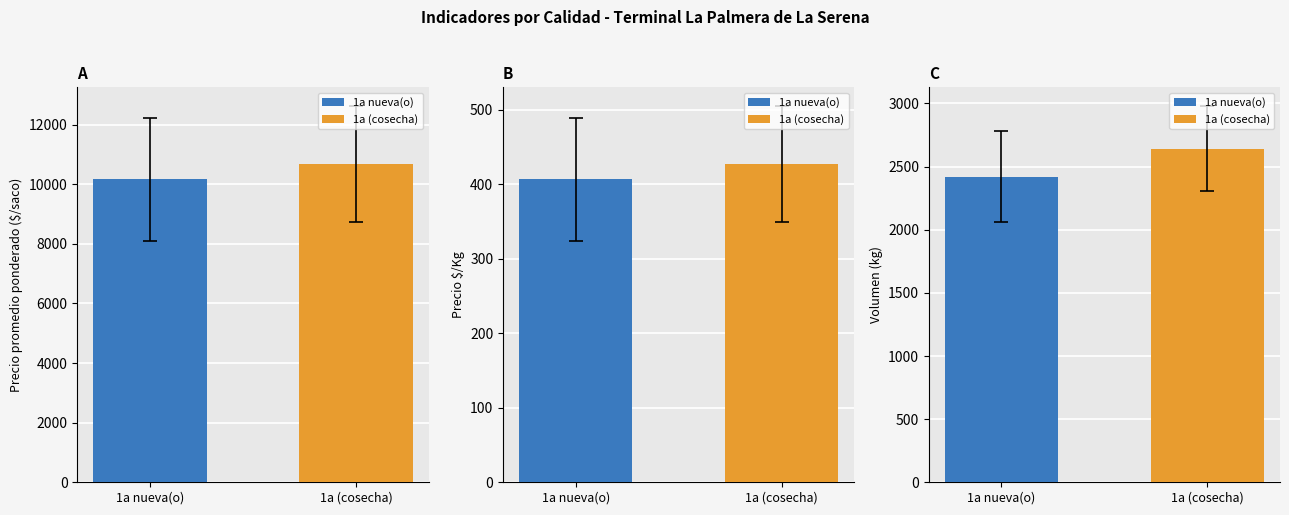

Is the value of Volumen at 7 greater than the value of Precio promedio ponderado at 11?

No